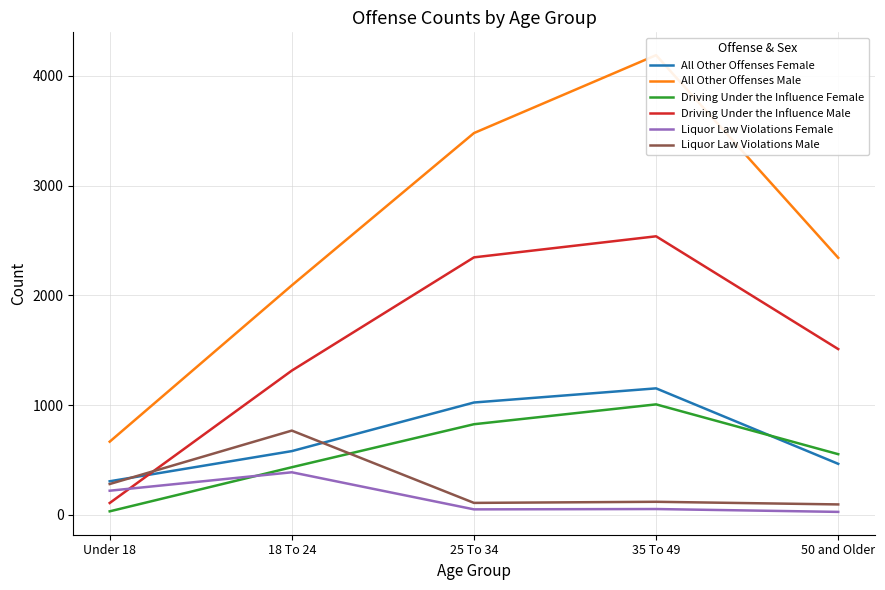

True or false: All Other Offenses Male has more than 0 interior local peaks.

True